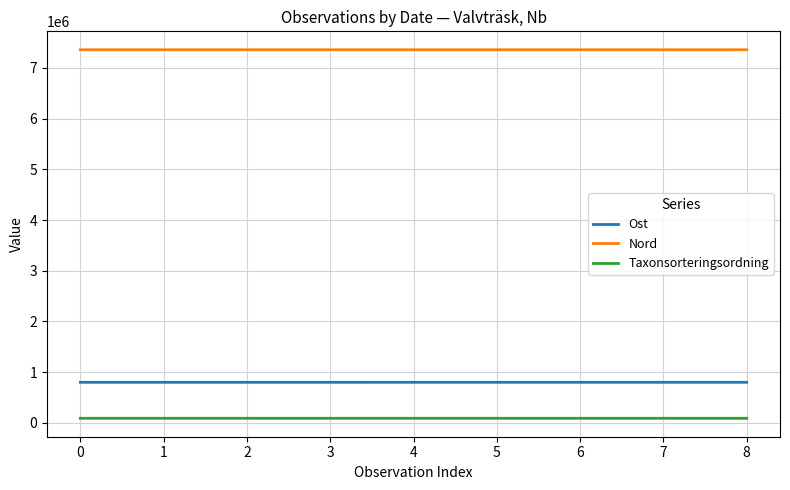

The value of Ost at 6 is 801084. True or false?

True